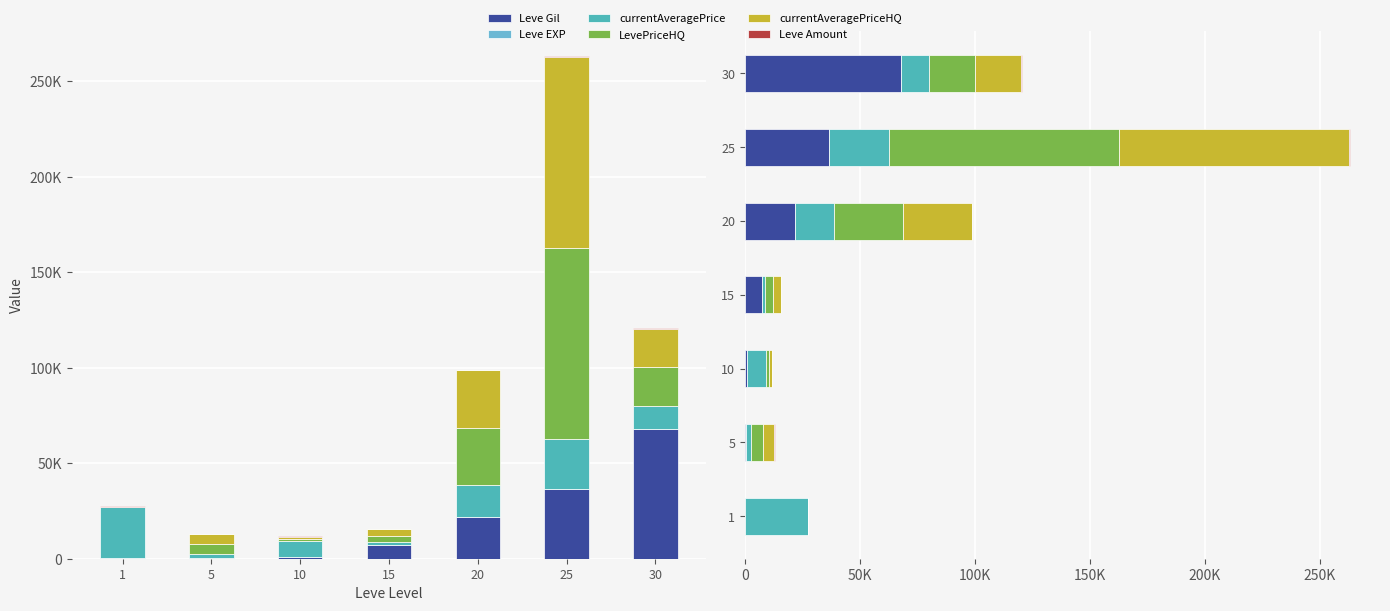

What is the value of the currentAveragePrice bar at the 3rd from the left?

8112